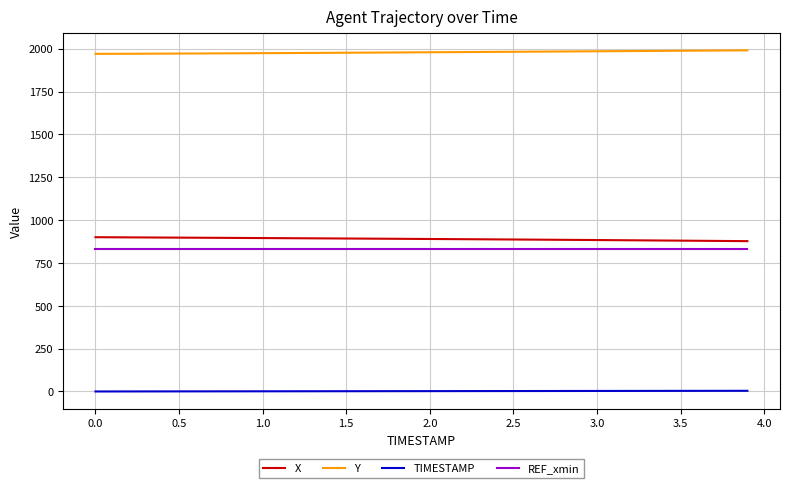

Does the chart have visible grid lines?

Yes